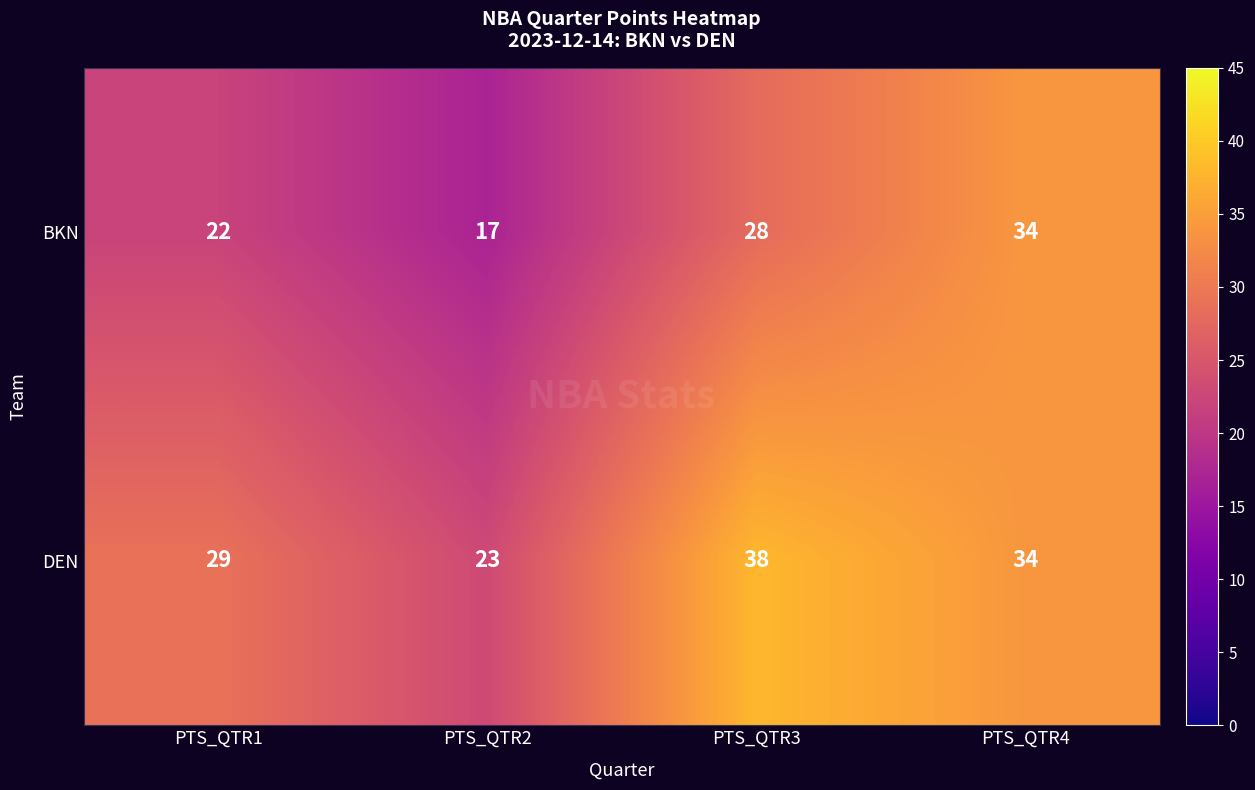

What is the difference between the maximum and second lowest values in the DEN series?

9